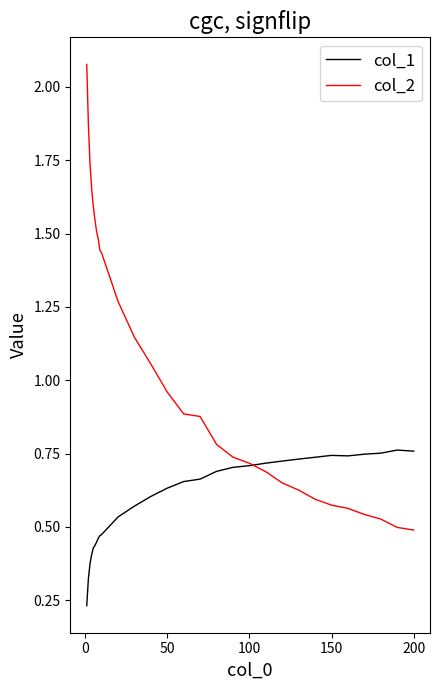

Which series has the largest range (max minus min)?

col_2